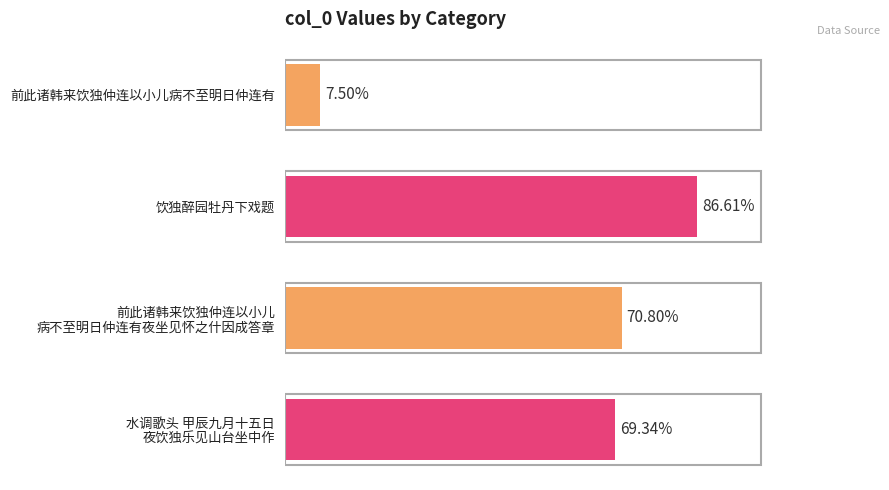

How many bars are there in total?

4